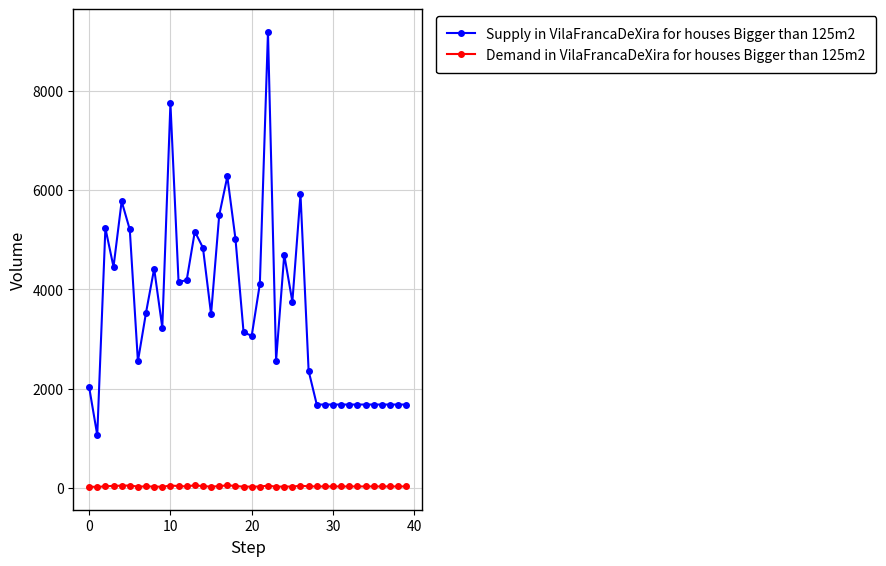

Rank the series by their maximum value, from highest to lowest.

Supply in VilaFrancaDeXira for houses Bigger than 125m2, Demand in VilaFrancaDeXira for houses Bigger than 125m2